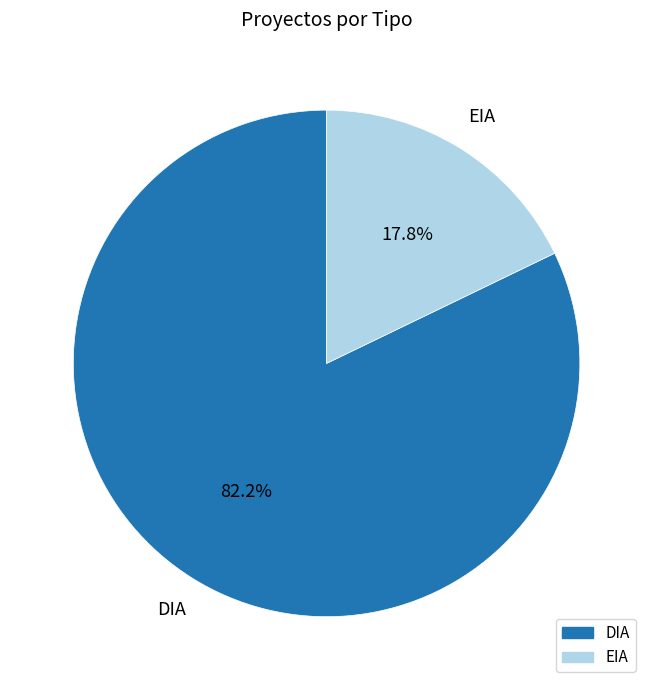

To the nearest percent, what is the difference between the largest and smallest slice percentages?

64%